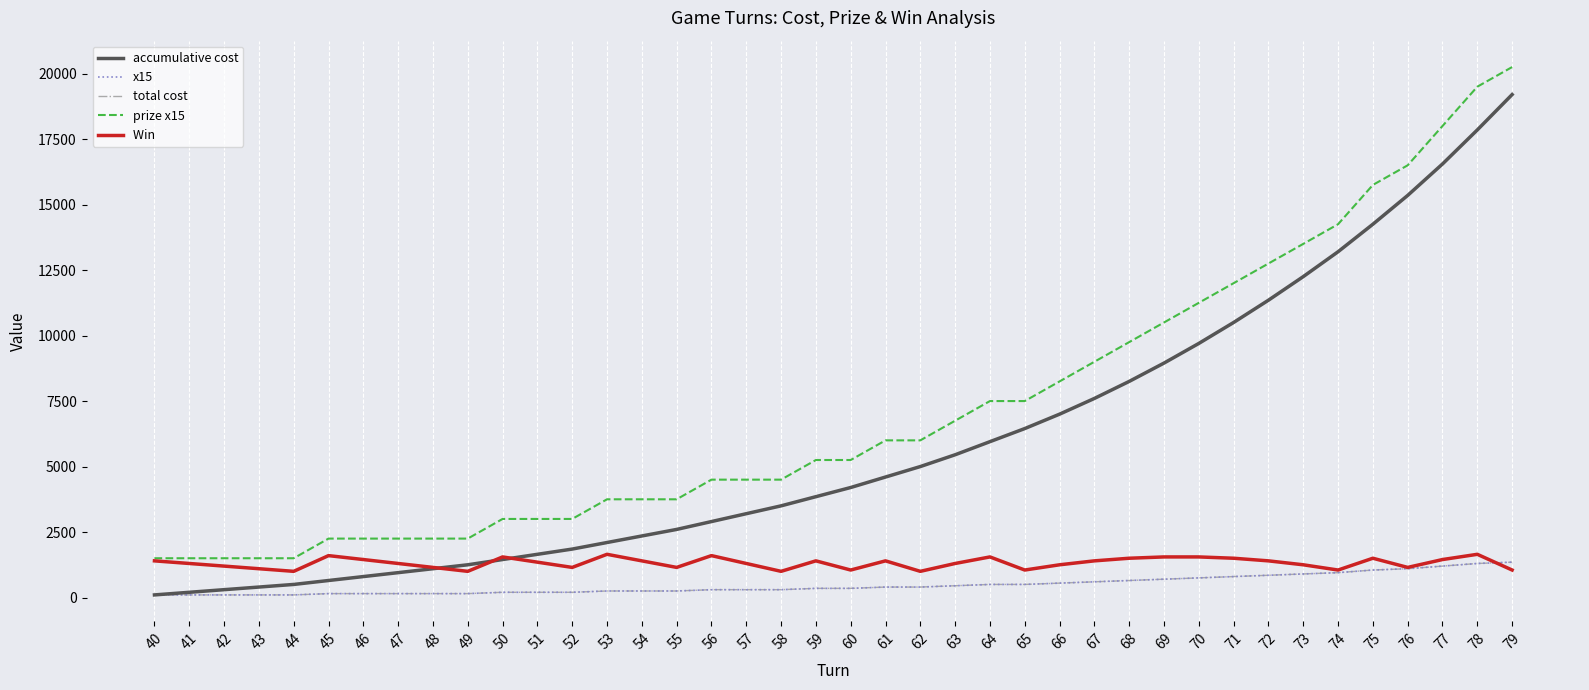

Does the chart have visible grid lines?

Yes